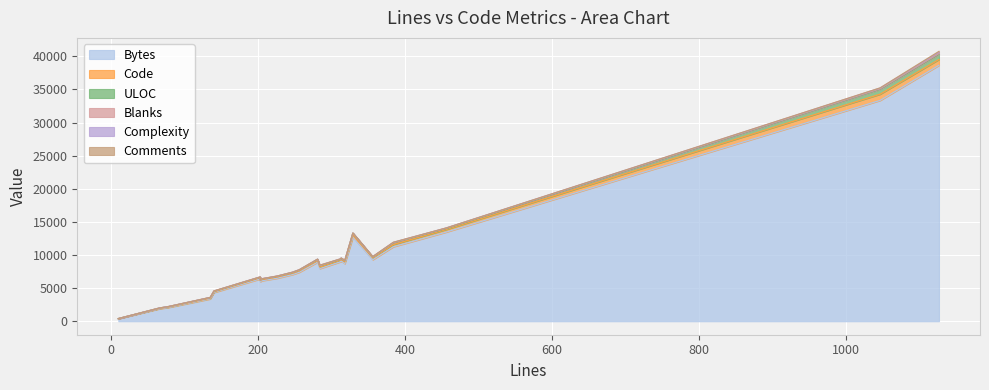

Reading left to right, transcribe all the data shown in this chart.

Bytes: 256=7392	356=9289	226=6493	205=6106	456=13463	318=8686	313=9114	135=3368	384=11246	313=9006	78=2071	203=6391	203=5956	66=1881	10=380	284=7945	281=8918	140=4332	247=7046	329=12697	1046=33339	1126=38643
Code: 256=219	356=290	226=195	205=174	456=399	318=271	313=267	135=109	384=331	313=267	78=65	203=173	203=173	66=58	10=6	284=230	281=248	140=102	247=212	329=303	1046=941	1126=881
ULOC: 256=110	356=119	226=90	205=89	456=143	318=171	313=109	135=91	384=256	313=109	78=62	203=86	203=85	66=50	10=9	284=184	281=161	140=87	247=101	329=277	1046=731	1126=768
Blanks: 256=37	356=47	226=31	205=31	456=57	318=45	313=46	135=21	384=40	313=46	78=13	203=30	203=30	66=8	10=2	284=44	281=33	140=30	247=34	329=13	1046=78	1126=120
Complexity: 256=14	356=0	226=12	205=12	456=22	318=8	313=17	135=8	384=37	313=17	78=1	203=12	203=12	66=5	10=0	284=46	281=17	140=14	247=15	329=36	1046=119	1126=207
Comments: 256=0	356=19	226=0	205=0	456=0	318=2	313=0	135=5	384=13	313=0	78=0	203=0	203=0	66=0	10=2	284=10	281=0	140=8	247=1	329=13	1046=27	1126=125